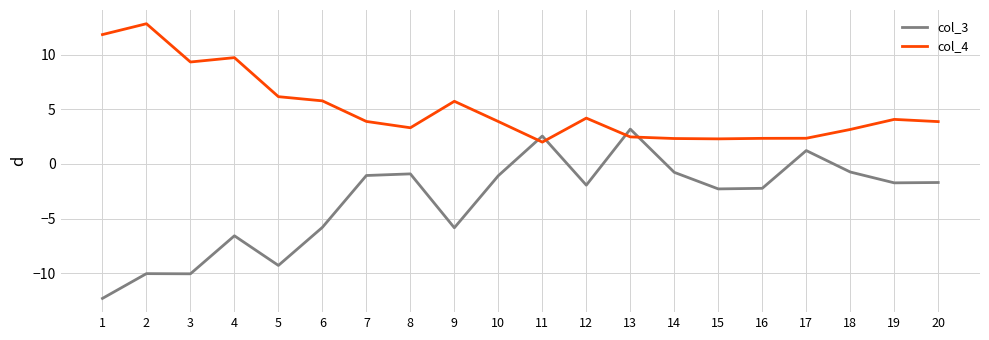

Which series has the largest total across all categories?

col_4